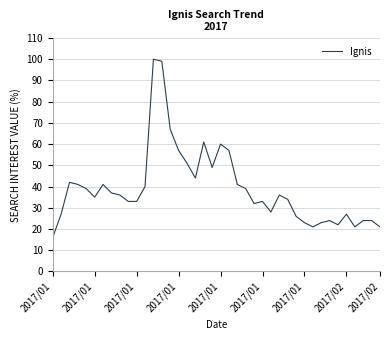

How many points are higher than both their immediate neighbors (excluding endpoints)?

9